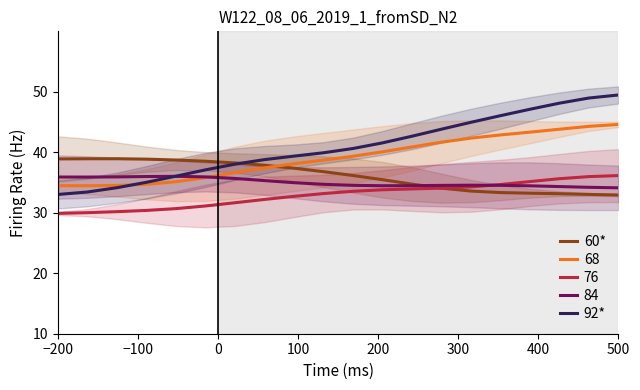

True or false: 92* and 76 intersect in this chart.

False